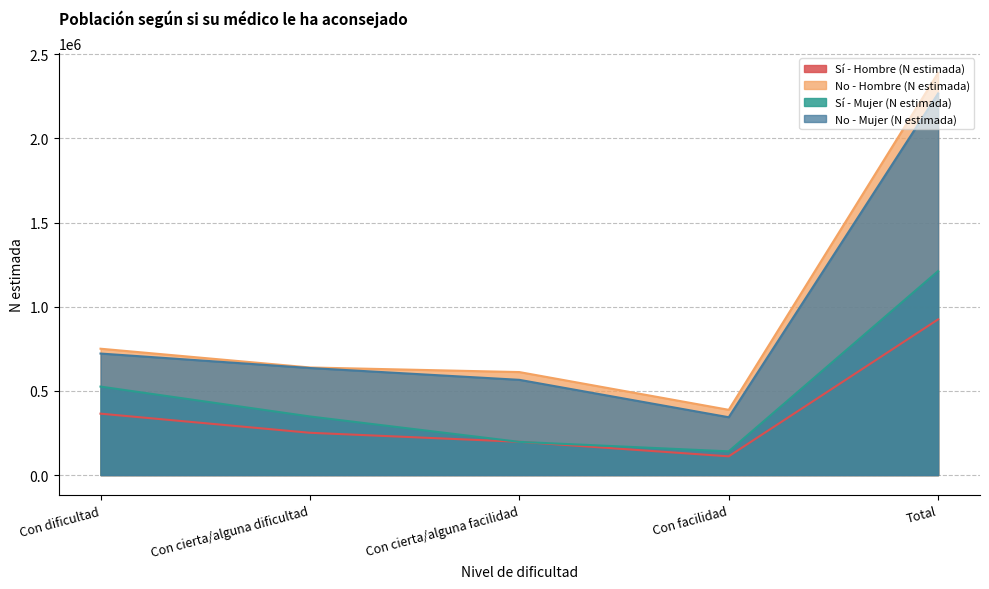

At which category is the sum across all series the highest?

Total